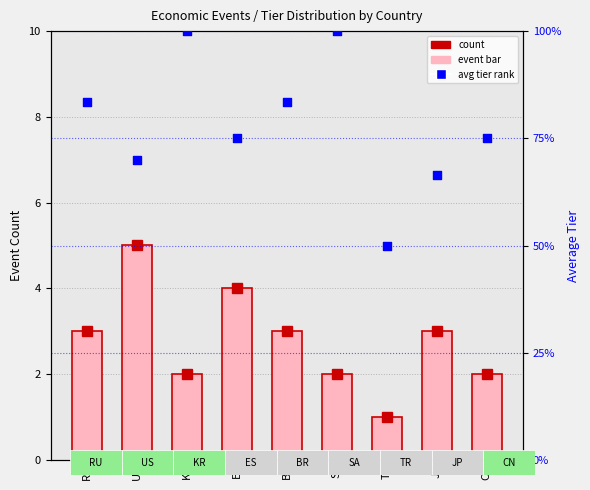

Is the value of avg tier rank at KR greater than the value of count at US?

Yes